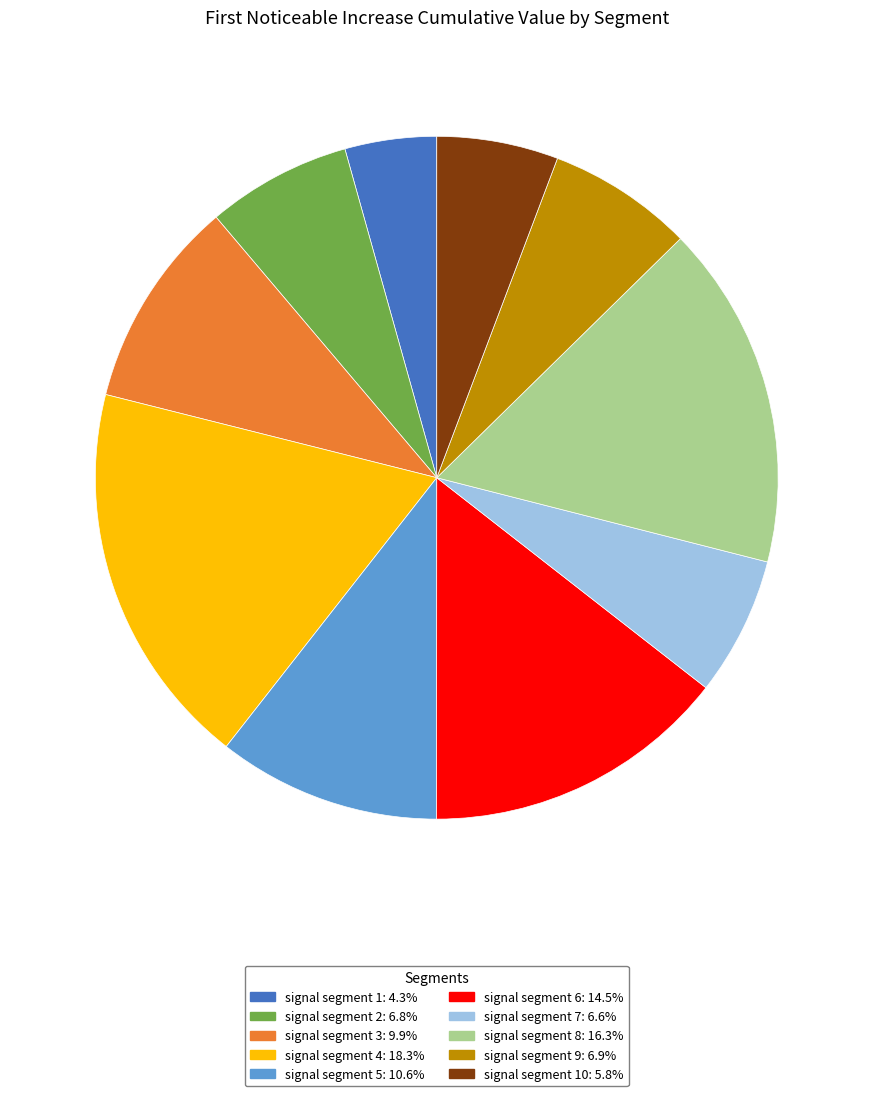

Does any single category account for the majority?

No